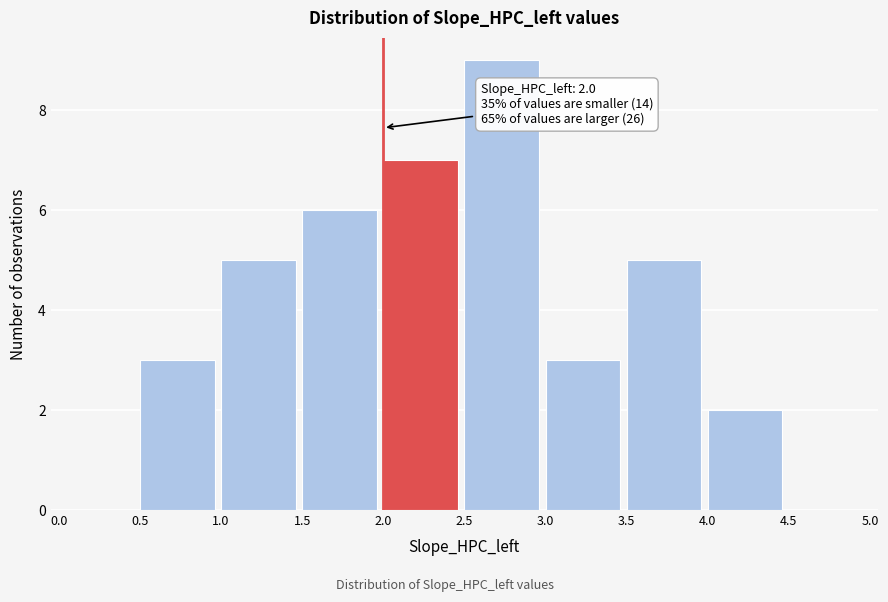

Over which range of the x-axis is the bar tallest?

2.5 to 3.0